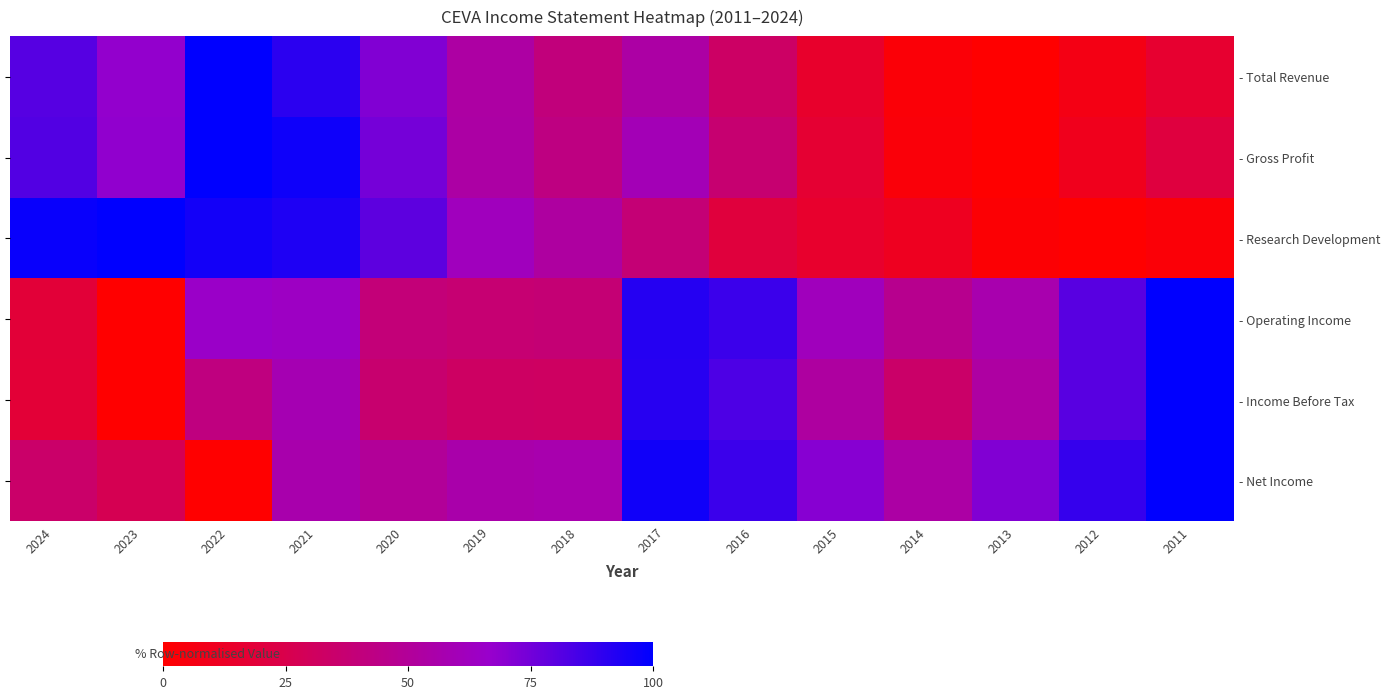

At which label does - Gross Profit first exceed 53?

2024